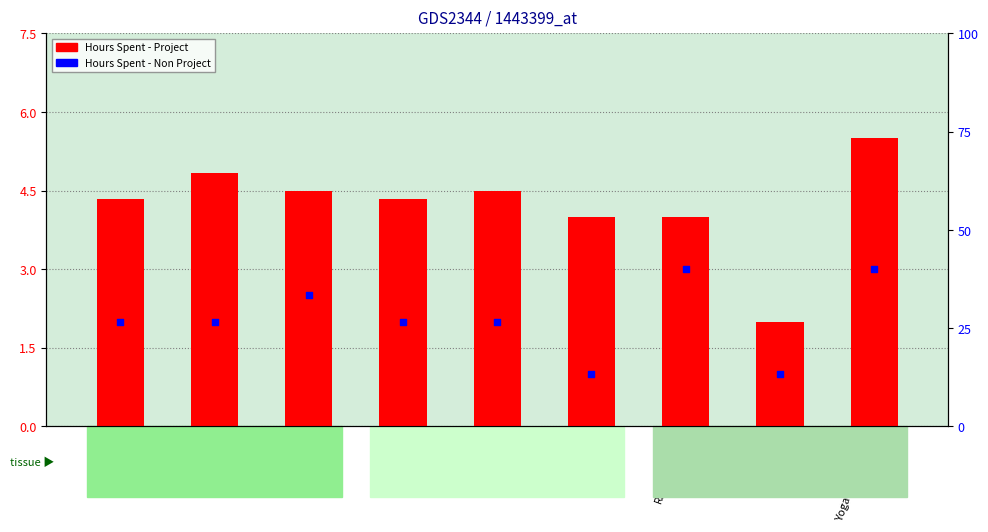

What is the total value across all series at Nagaraj?

5.0